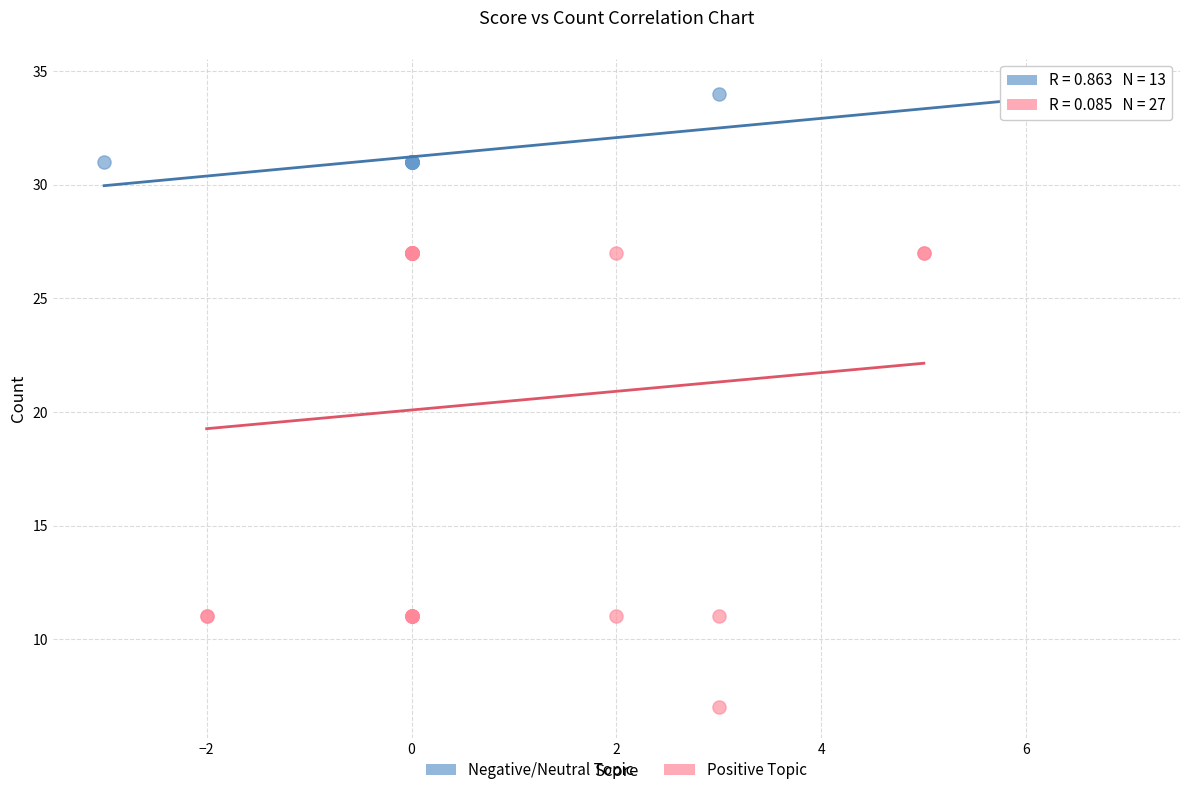

Which series reaches the maximum Y coordinate?

Negative/Neutral Topic